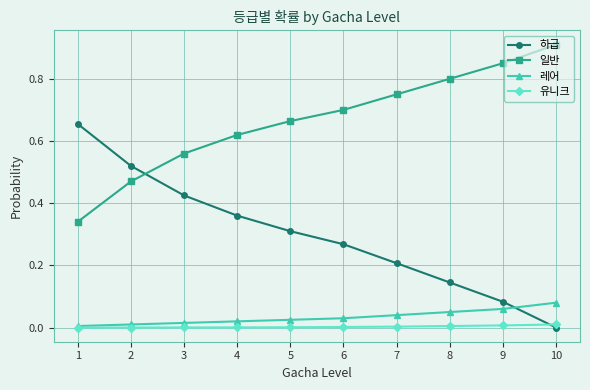

The 하급 series shows 0.2 at 5. True or false?

False